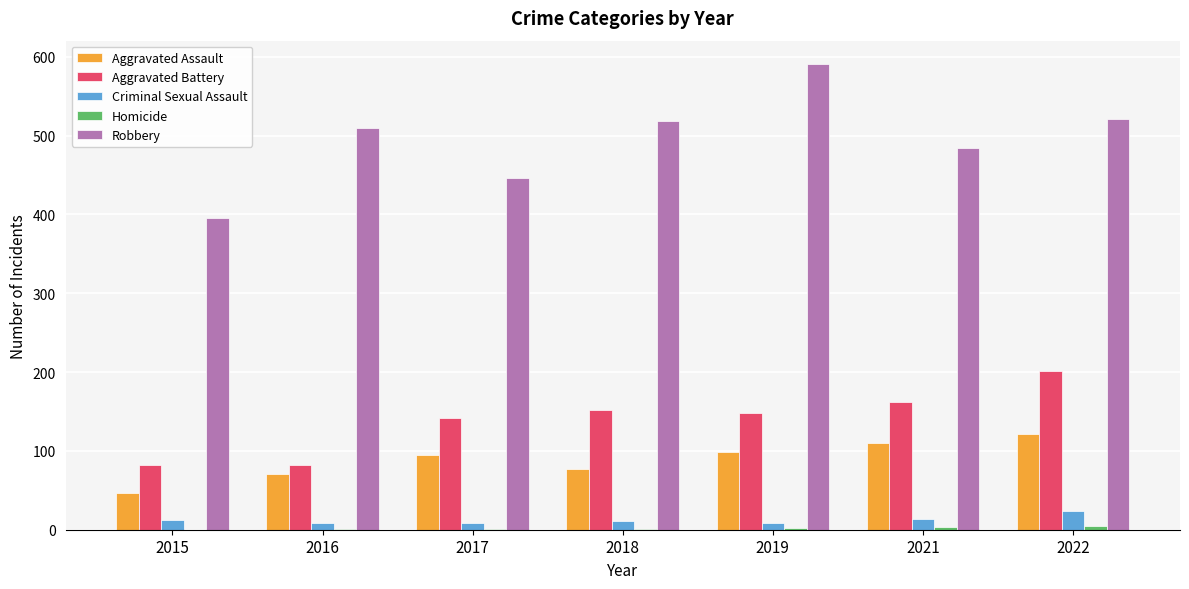

Which series has the widest spread of values?

Robbery